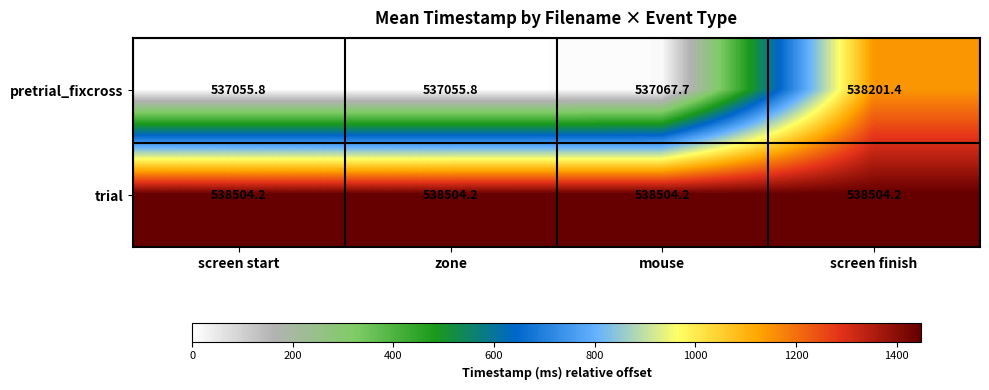

What is the difference between the highest and lowest values at mouse?

1436.5